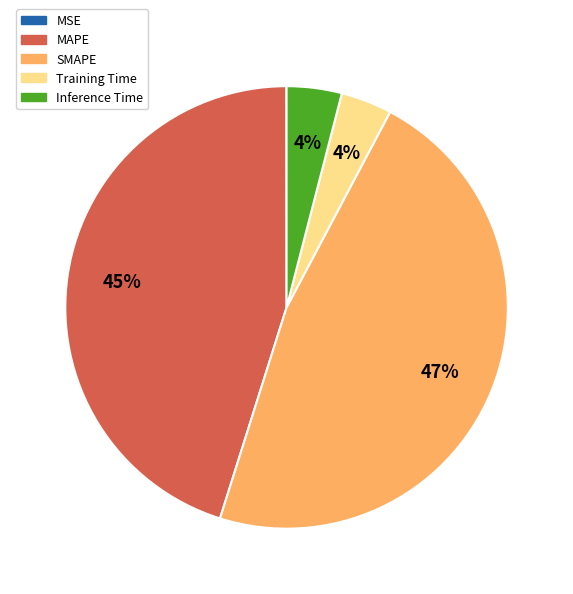

Does any single category account for the majority?

No